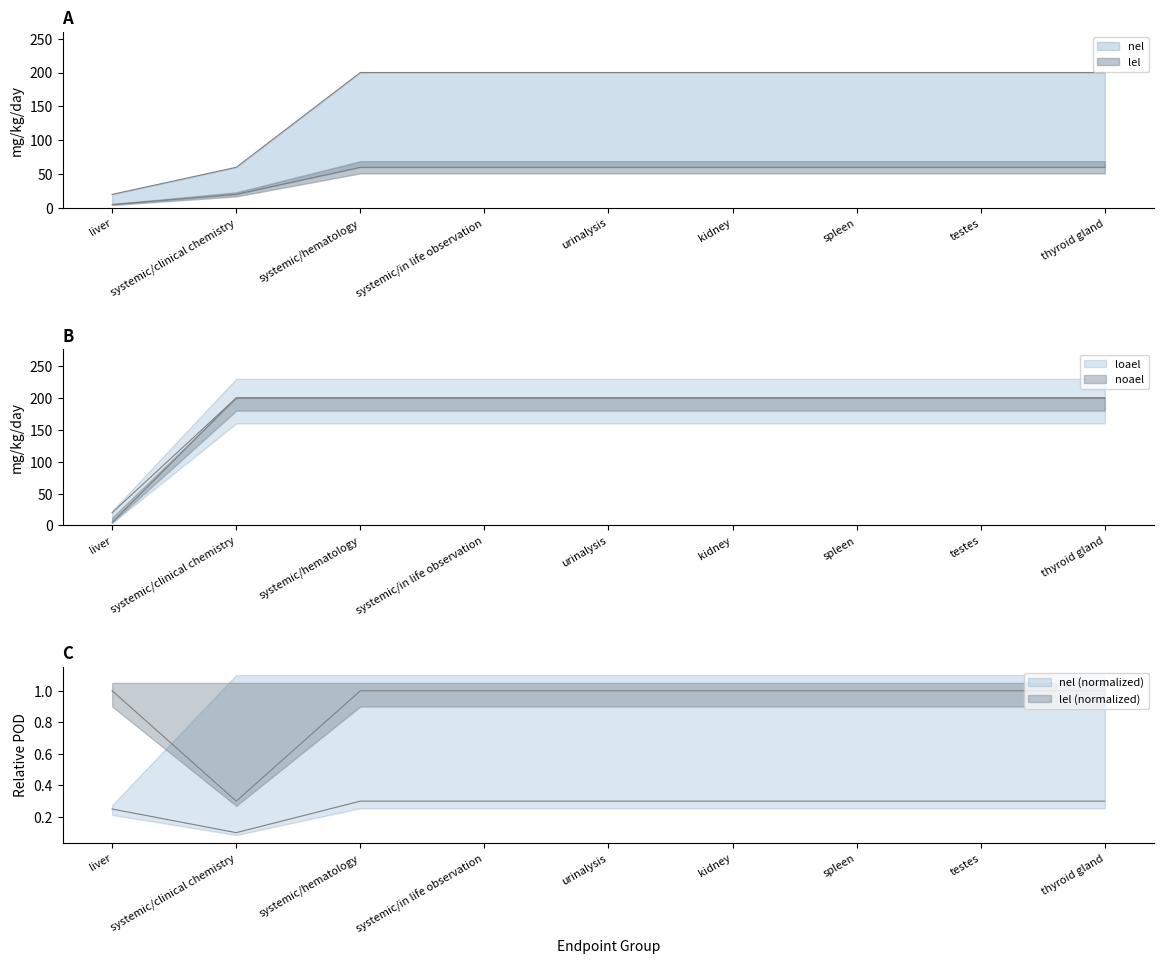

Between testes and systemic/clinical chemistry, which is larger?

testes